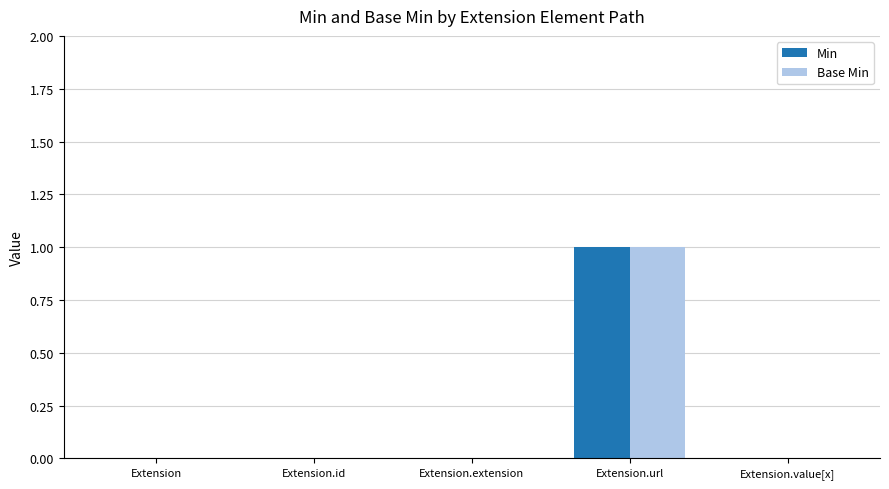

What are all the series names shown in the legend?

Min, Base Min